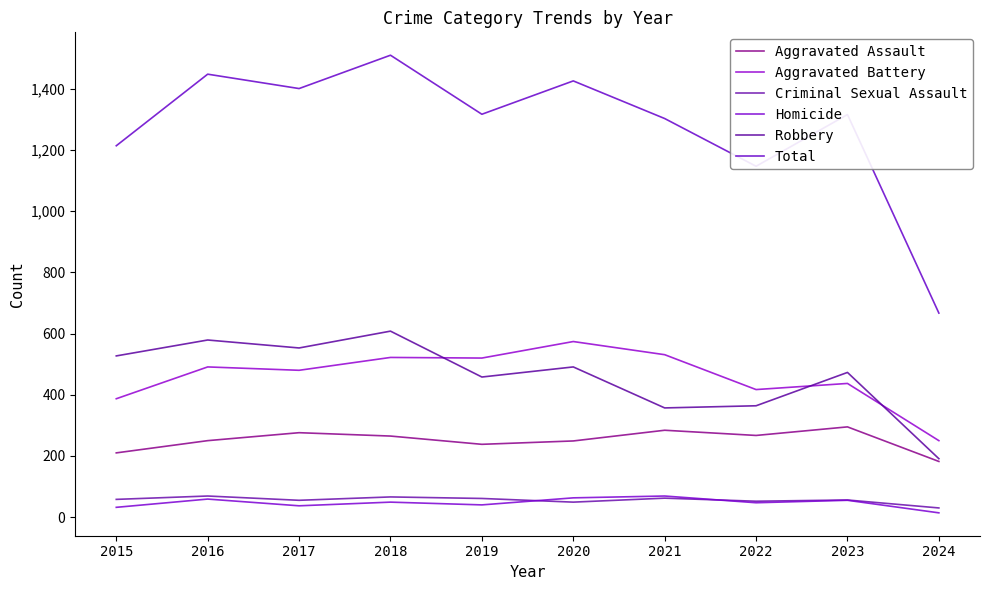

What is the maximum value for Total?

1510